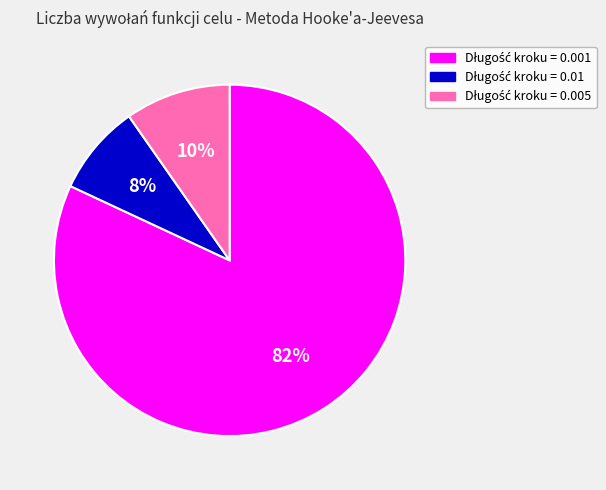

Count the number of slices in the pie.

3